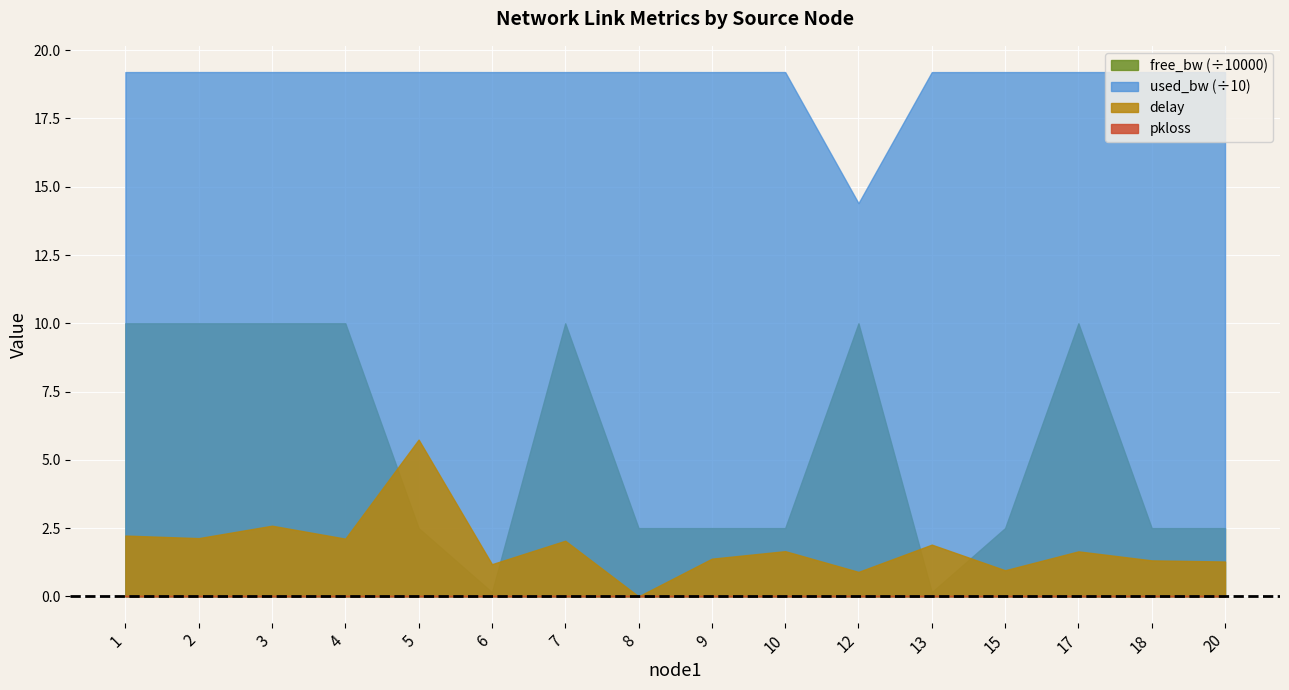

What is the spread (max minus min) of values at 15?

19.2